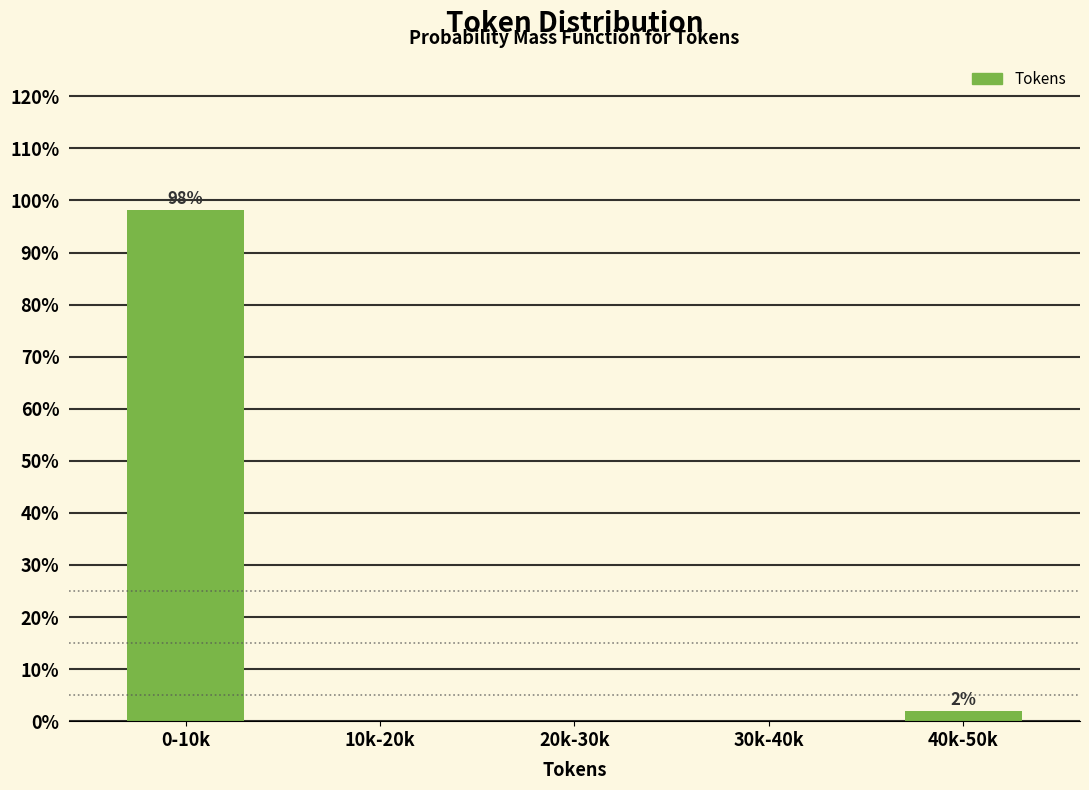

Reading left to right, extract all data points from this chart.

0-10k=98.1	10k-20k=0.0	20k-30k=0.0	30k-40k=0.0	40k-50k=1.9